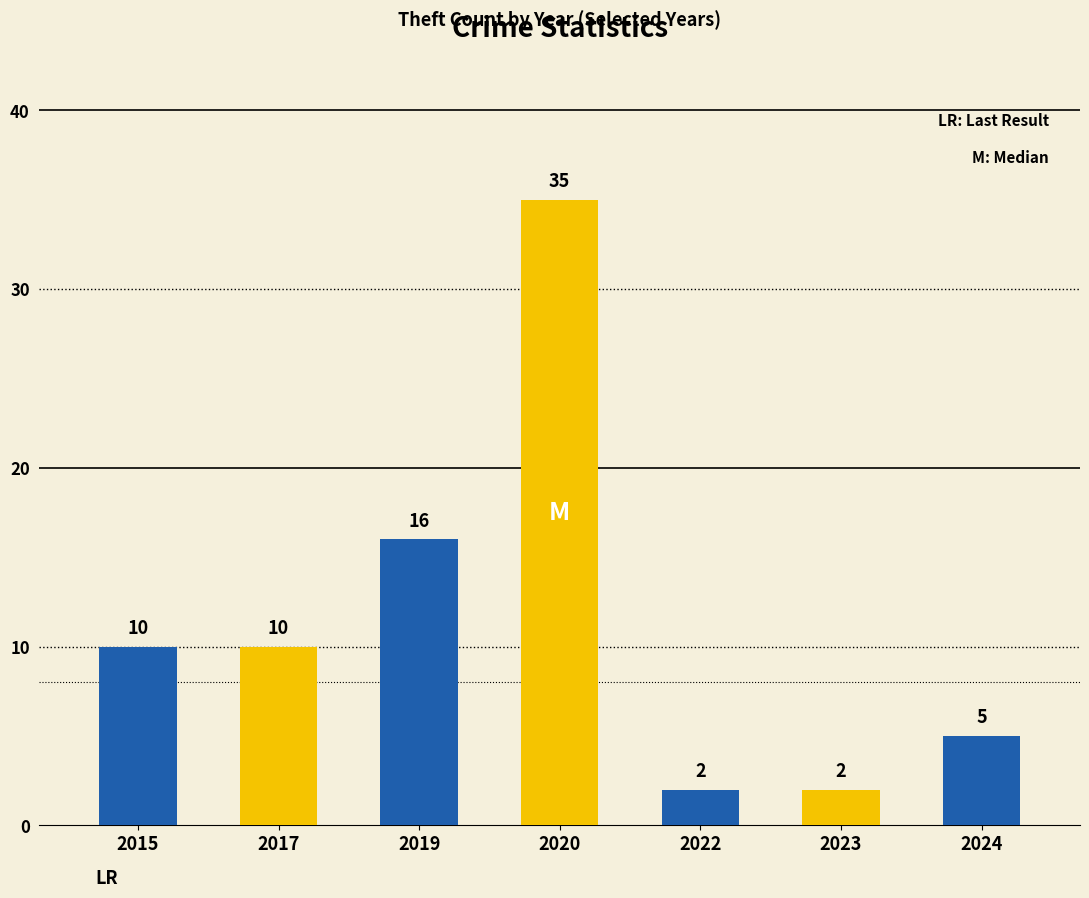

What is the change in value from 2015 to 2019?

+6